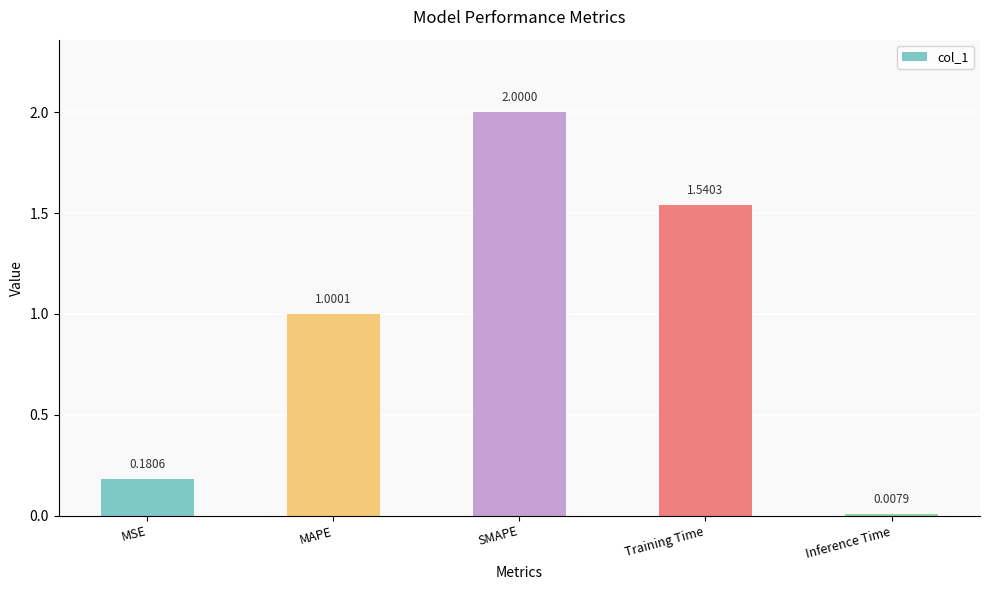

Which label corresponds to the largest value in the chart?

SMAPE